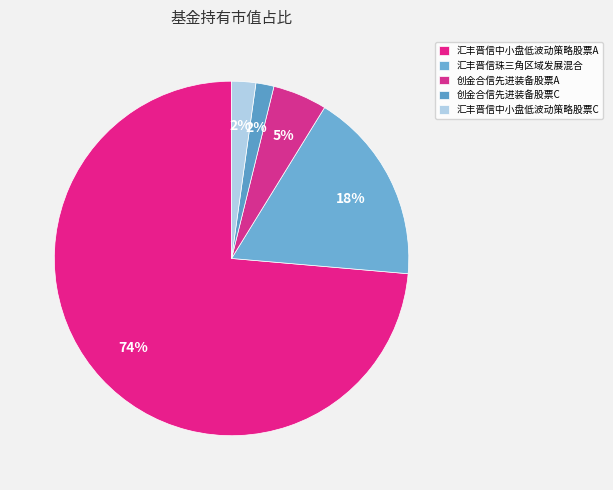

How many slices are in this pie chart?

5